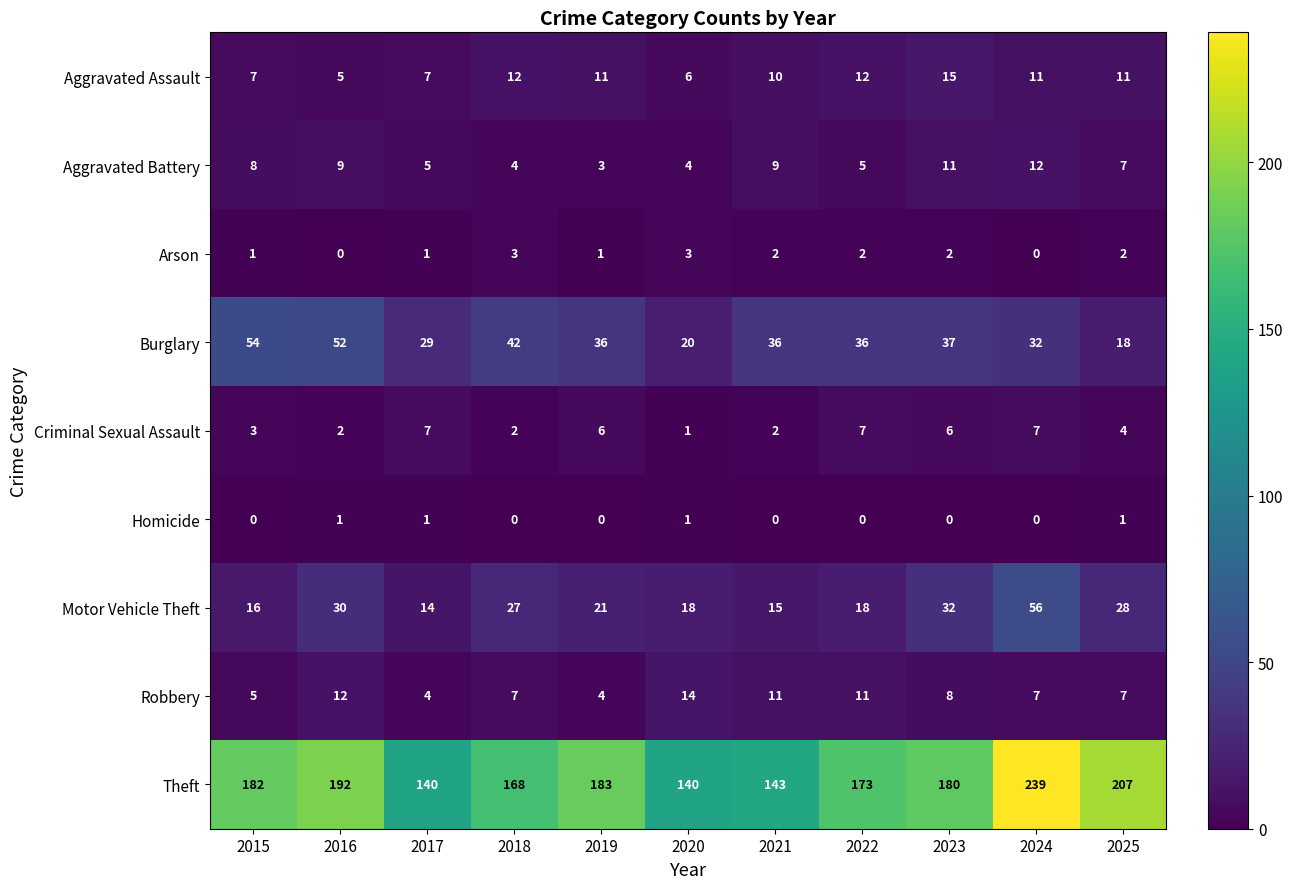

What is the total value across all series at 2018?

265